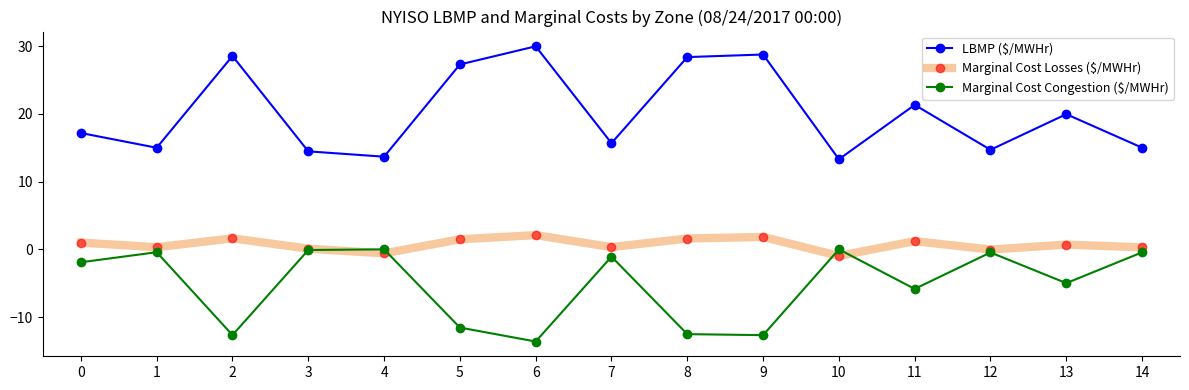

What are all the series names shown in the legend?

LBMP ($/MWHr), Marginal Cost Losses ($/MWHr), Marginal Cost Congestion ($/MWHr)